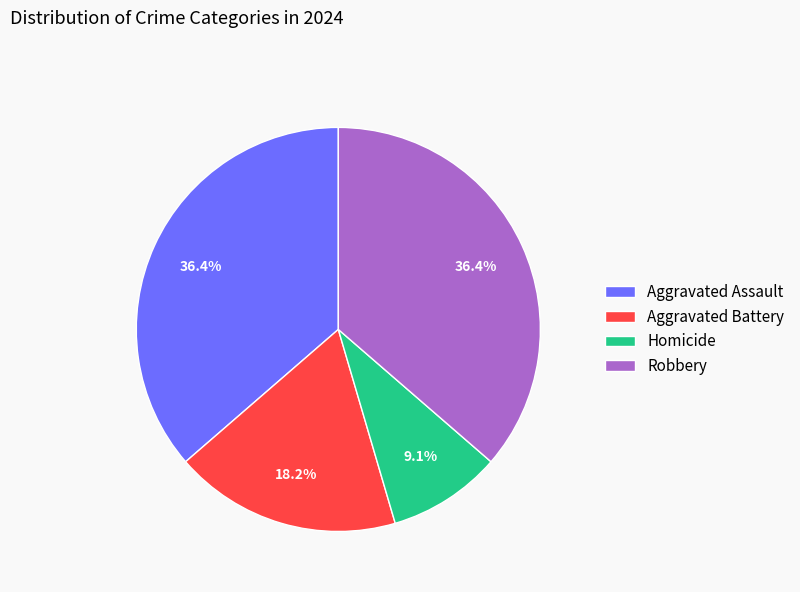

What percentage is the Aggravated Assault slice, to the nearest percent?

36%